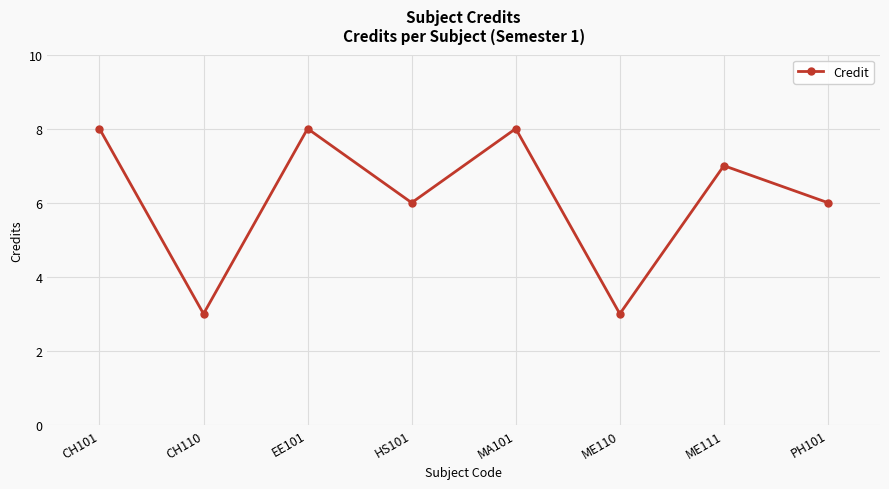

What is the value of the 8th point from the left?

6